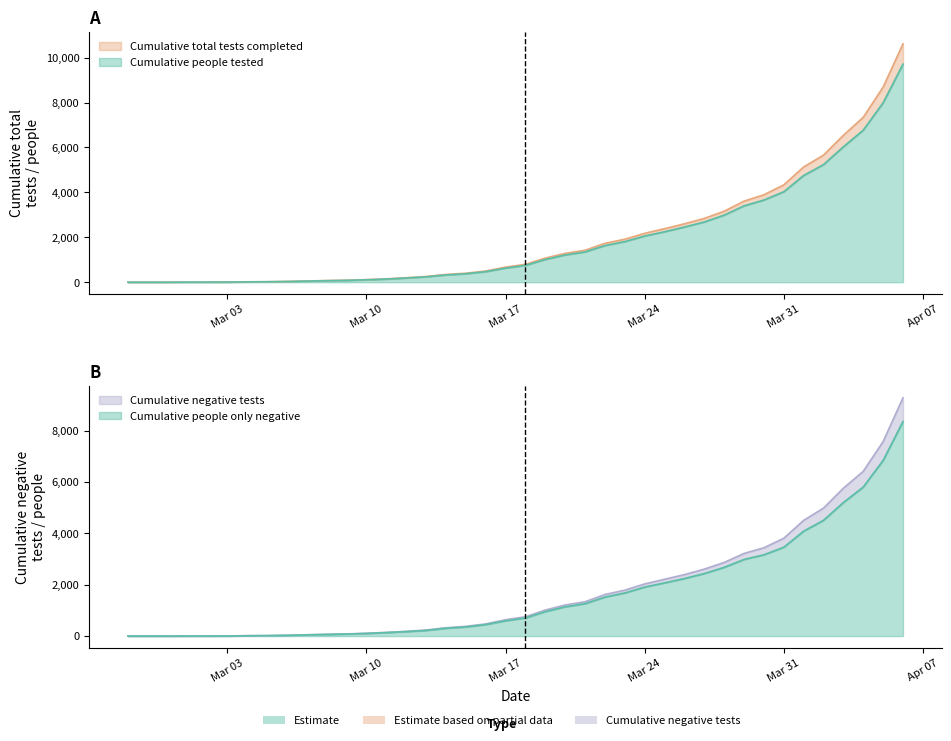

True or false: Cumulative negative tests has more than 0 points higher than both neighbors.

False